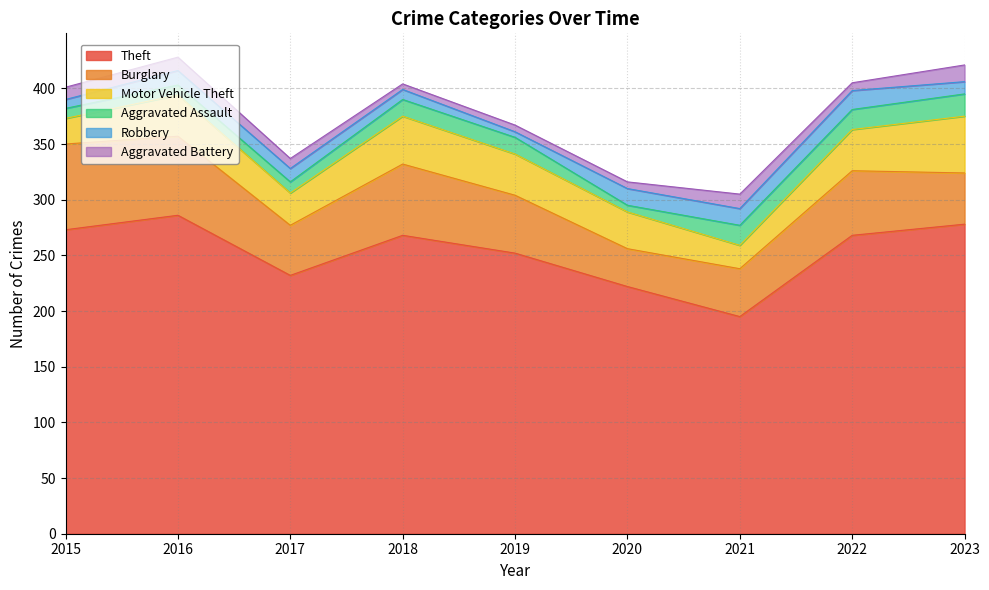

Rank the categories by Motor Vehicle Theft value from highest to lowest.

2023, 2018, 2016, 2019, 2022, 2020, 2017, 2015, 2021